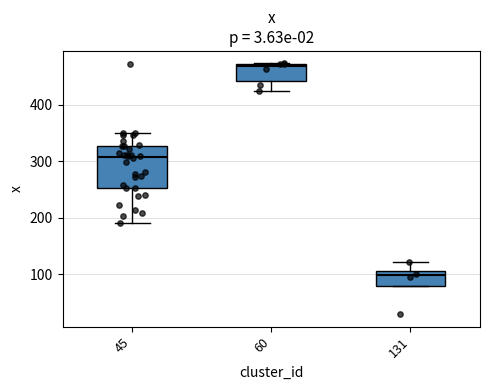

Reading left to right, transcribe this box plot: for each box, give where its median line is, the range the box spans, and where its two whiskers end, as read against the y-axis. The values are not printed on the chart, so give them approximately, as read against the axis.

45: median 310, box 250 to 330, whiskers 190 to 350
60: median 470 (just below the box's upper edge), box 440 to 470, whiskers 420 to 470
131: median 100, box 80 to 110, whiskers 80 to 120